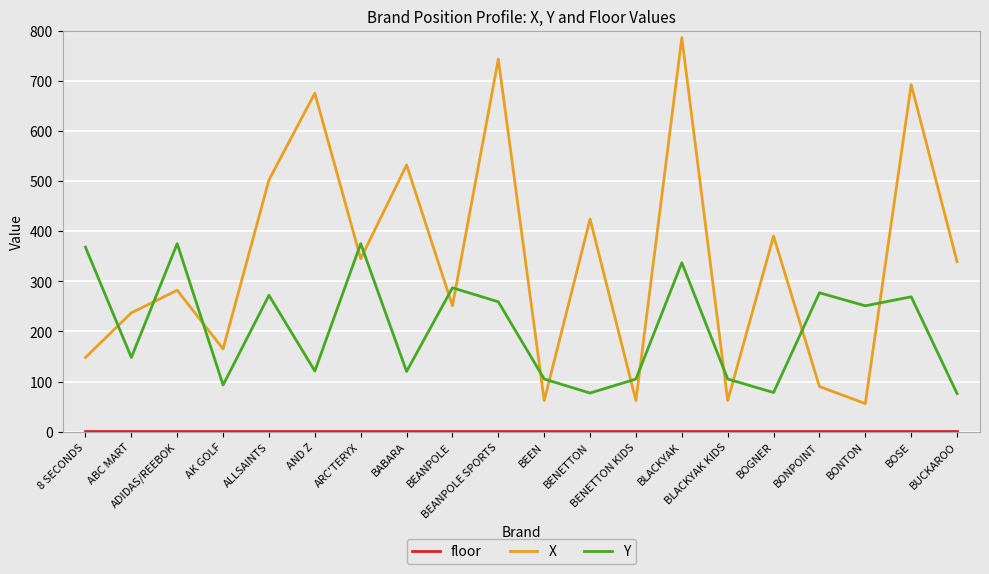

How many interior local valleys does the Y series have?

7